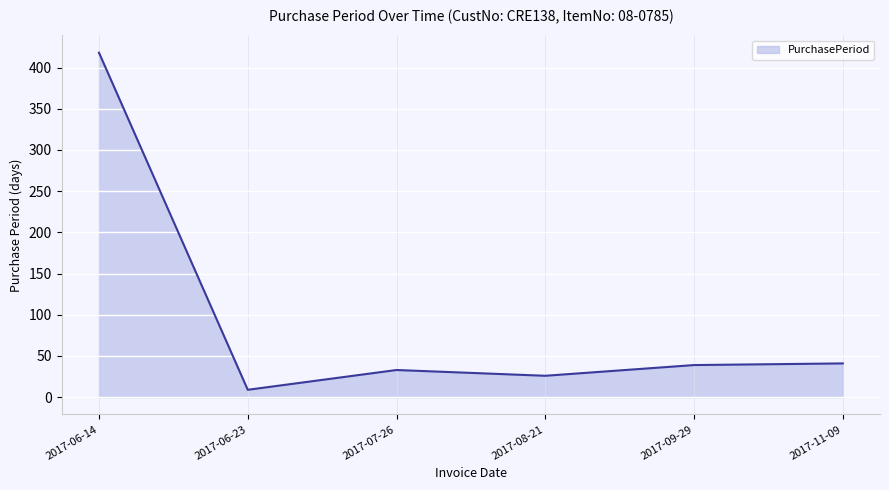

What is the change in value from 2017-06-23 to 2017-09-29?

+30